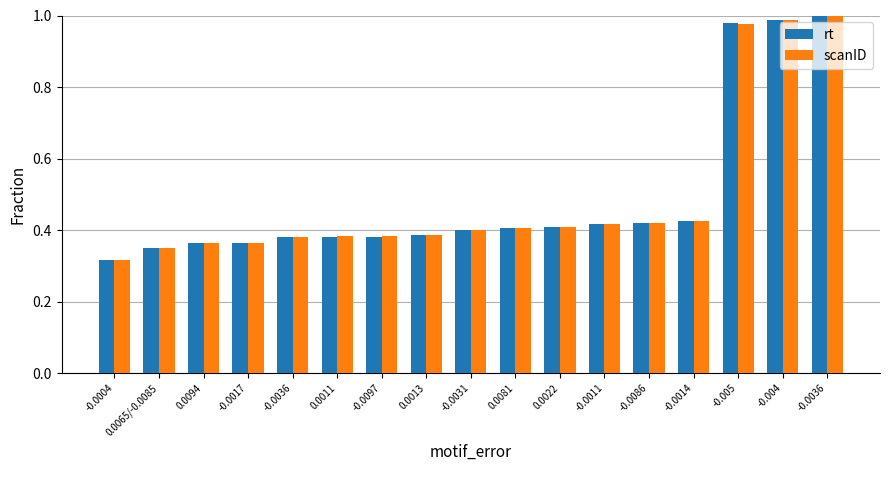

What are all the series names shown in the legend?

rt, scanID